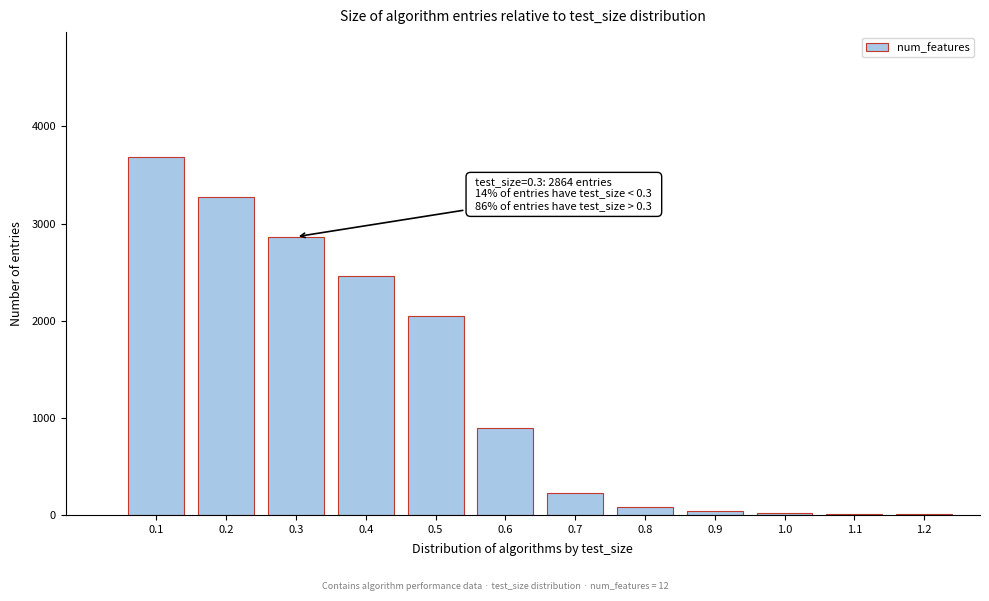

What is the maximum value shown in the chart?

3682